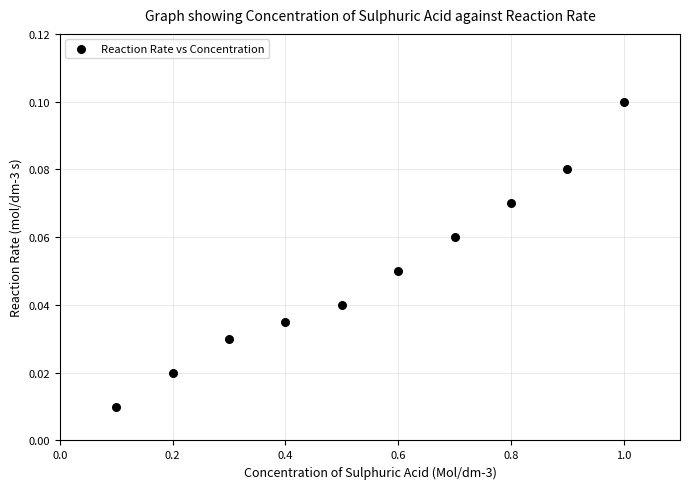

What is the range of X values (max minus min)?

0.9